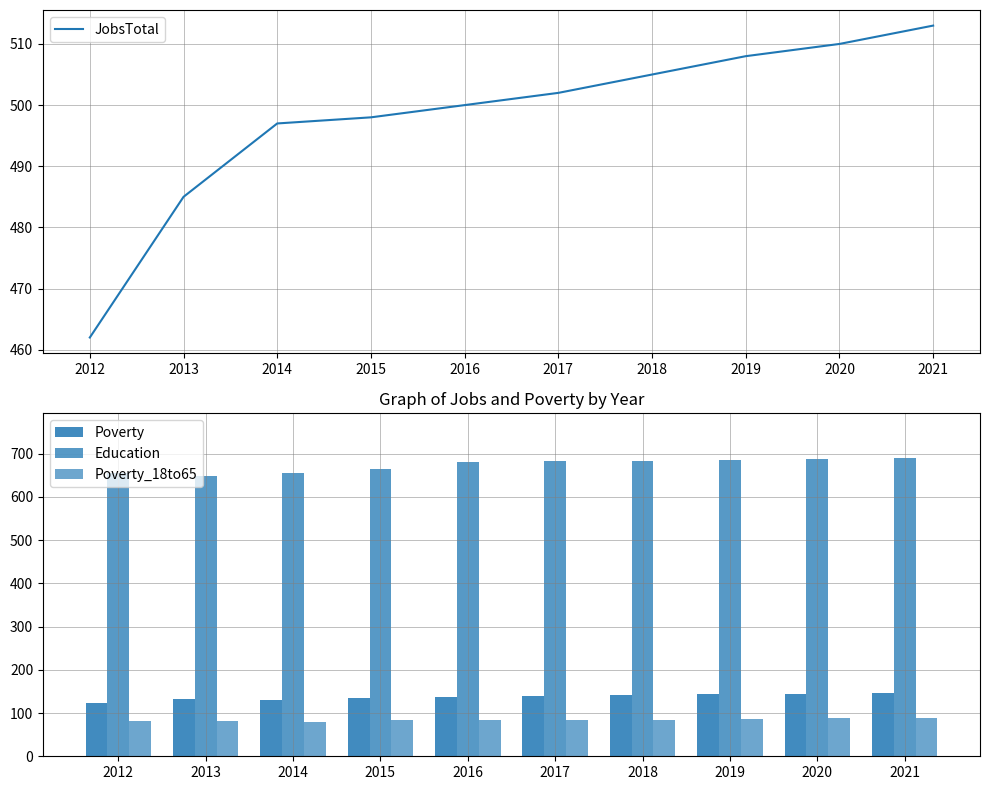

True or false: Poverty has a value of 199 at 2014.

False